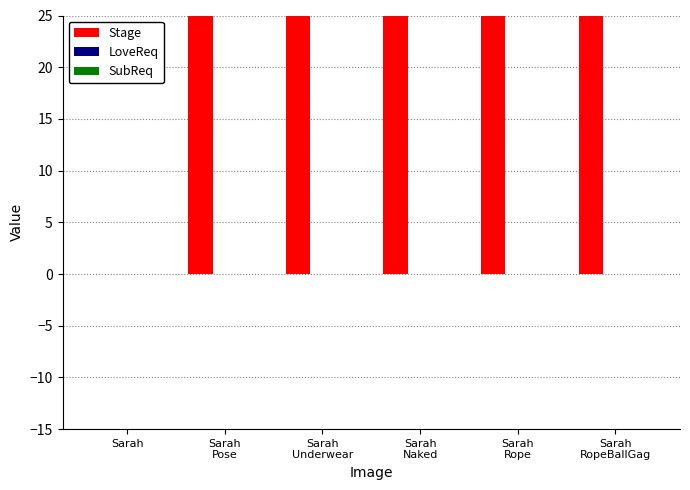

Reading left to right, transcribe all the data shown in this chart.

Stage: 0	130	140	150	160	170
LoveReq: 0	0	0	0	0	0
SubReq: 0	0	0	0	0	0